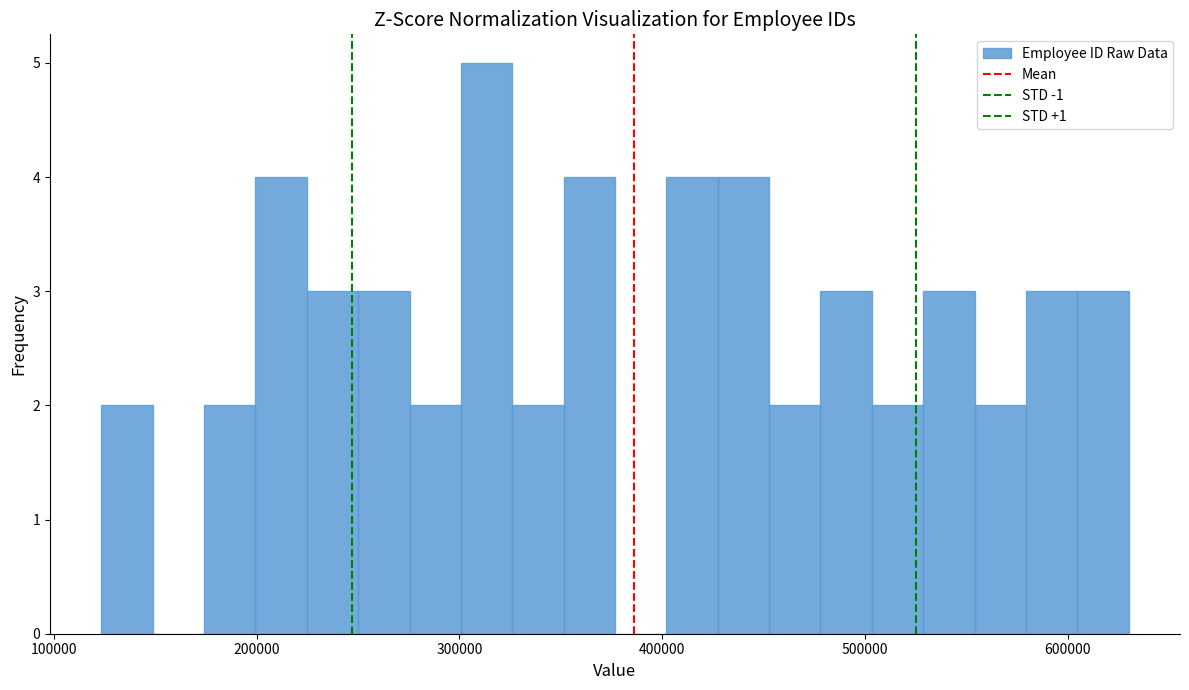

Around what value on the x-axis is the tallest bar? Give the approximate position of its centre, as read against the axis.

310000